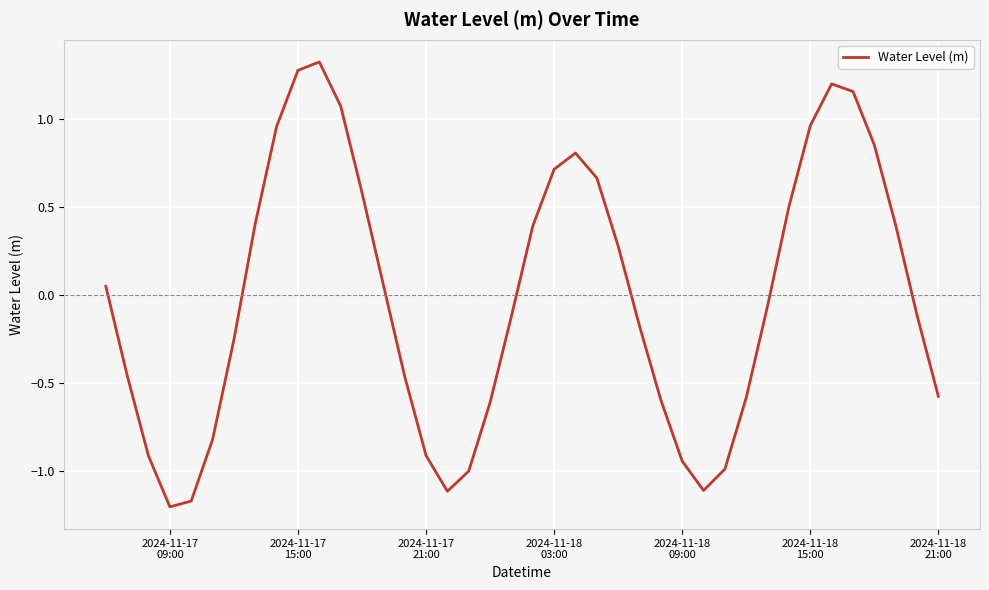

What is the maximum value shown in the chart?

1.3